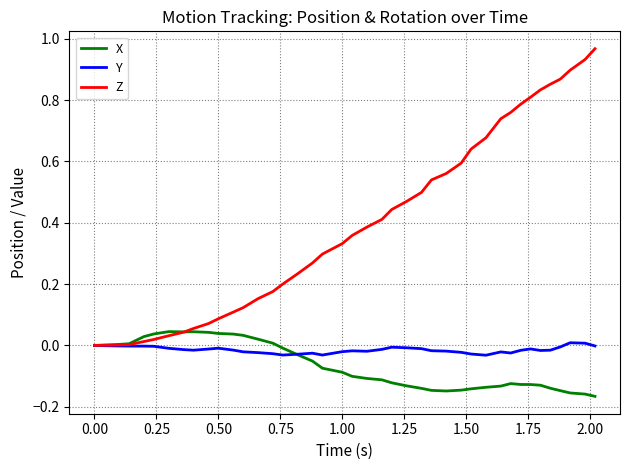

Which series has the largest range (max minus min)?

Z